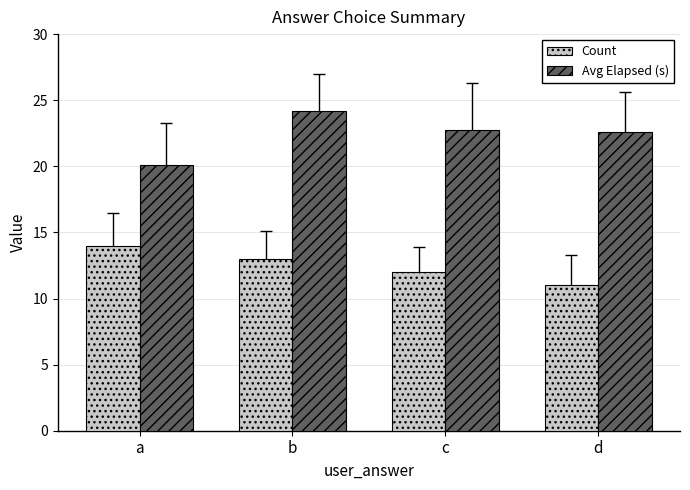

What is the maximum value shown in the chart?

24.2